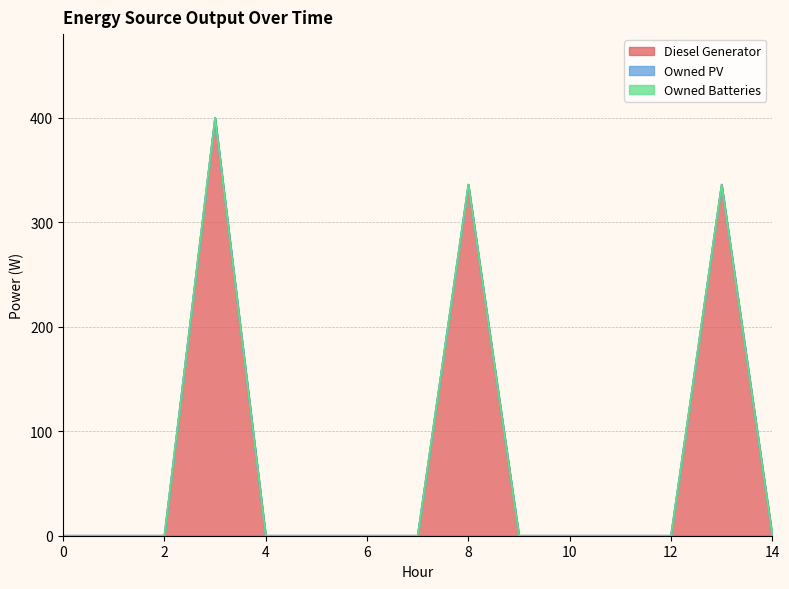

What is the difference between the second highest and minimum values in the Diesel Generator series?

336